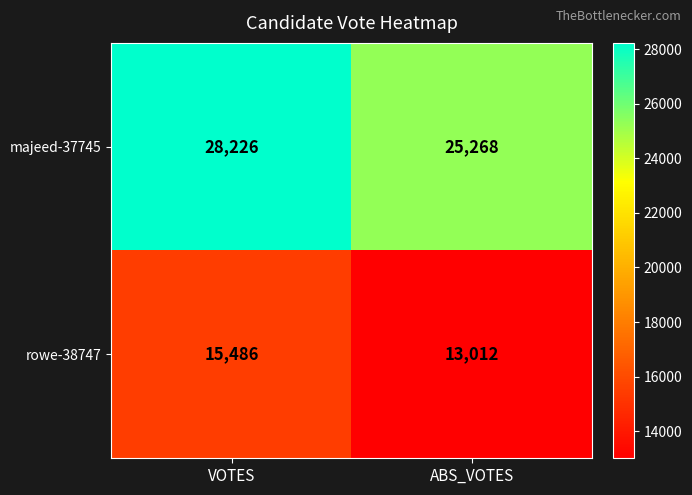

Rank the series at VOTES from highest to lowest value.

majeed-37745, rowe-38747